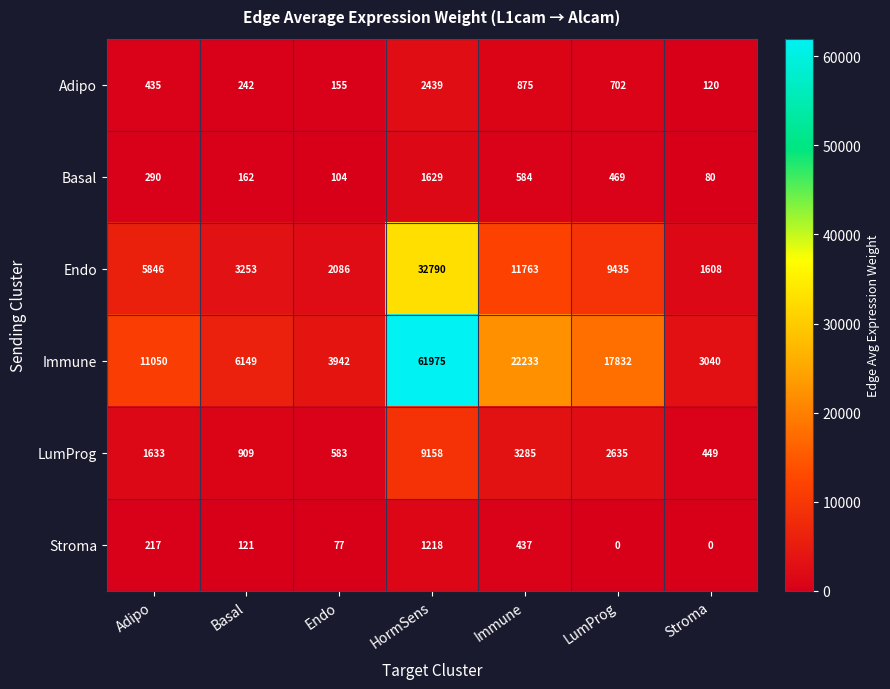

How many categories are shown in the chart?

7